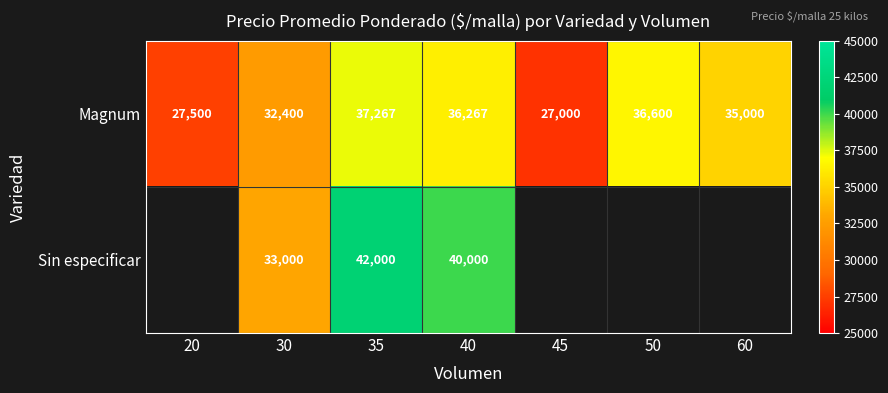

Is the value of Magnum at 30 greater than the value of Sin especificar at 30?

No